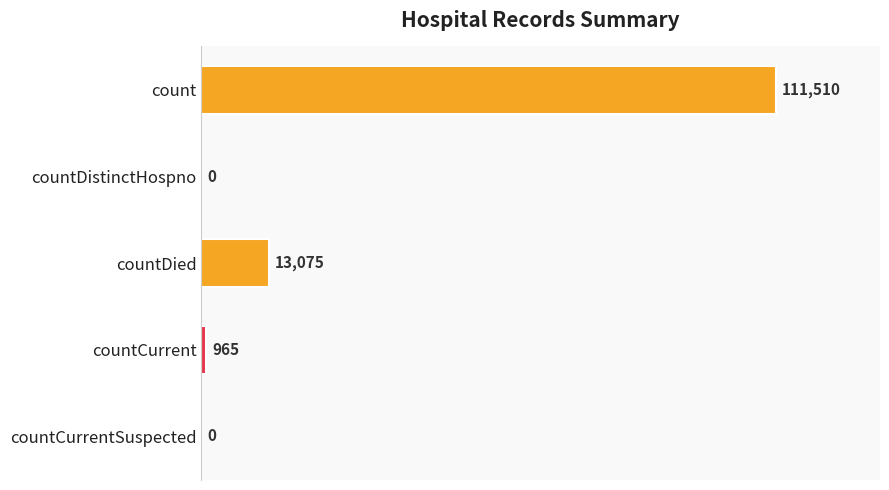

What is the average value?

25110